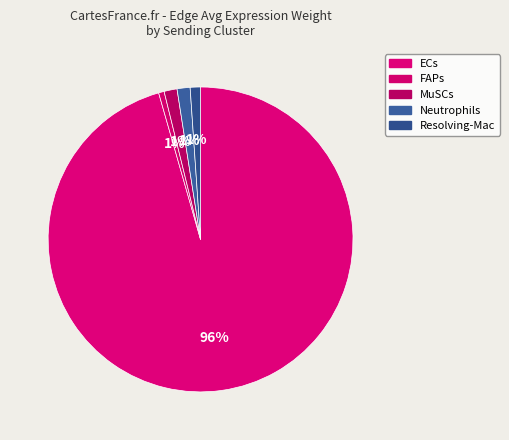

Which slice is the smallest?

FAPs